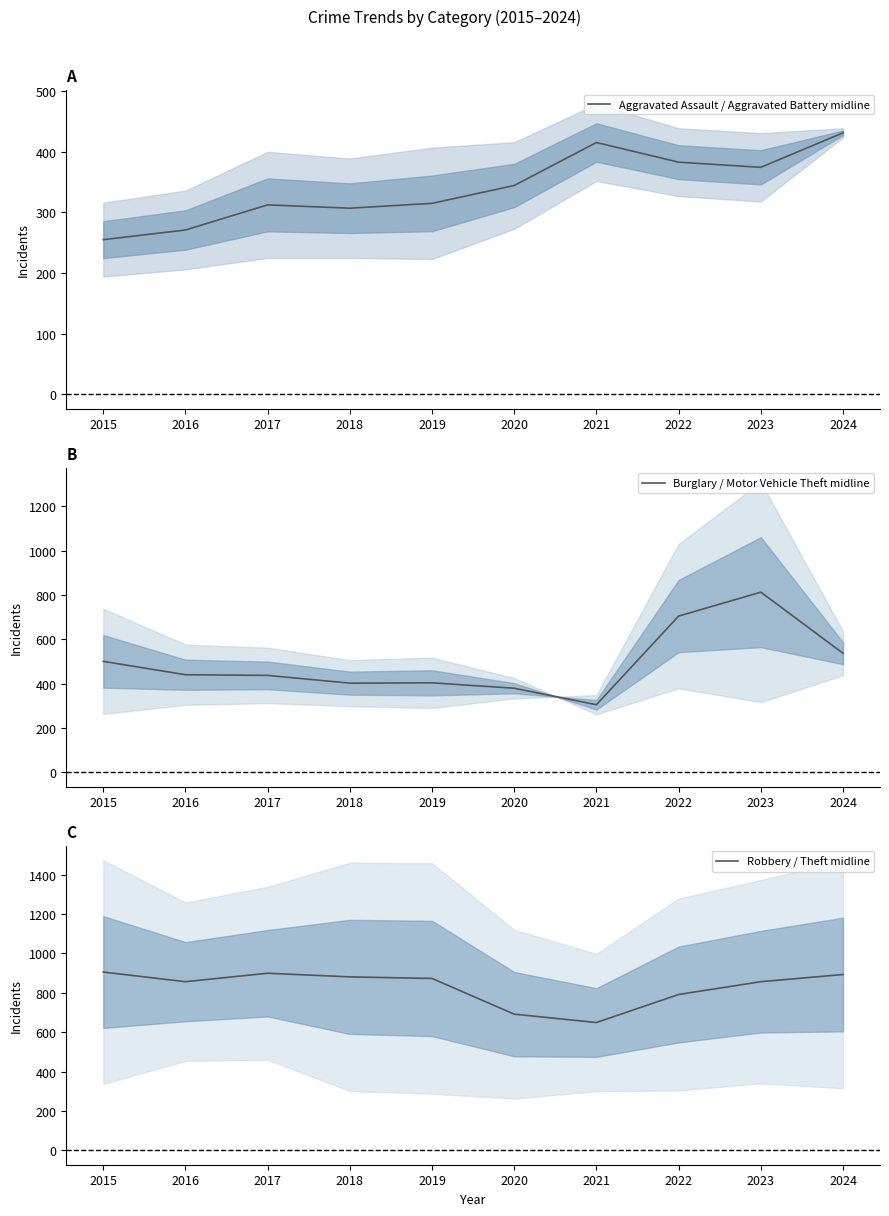

True or false: Robbery / Theft midline has a value of 235.0 at 2023.

False